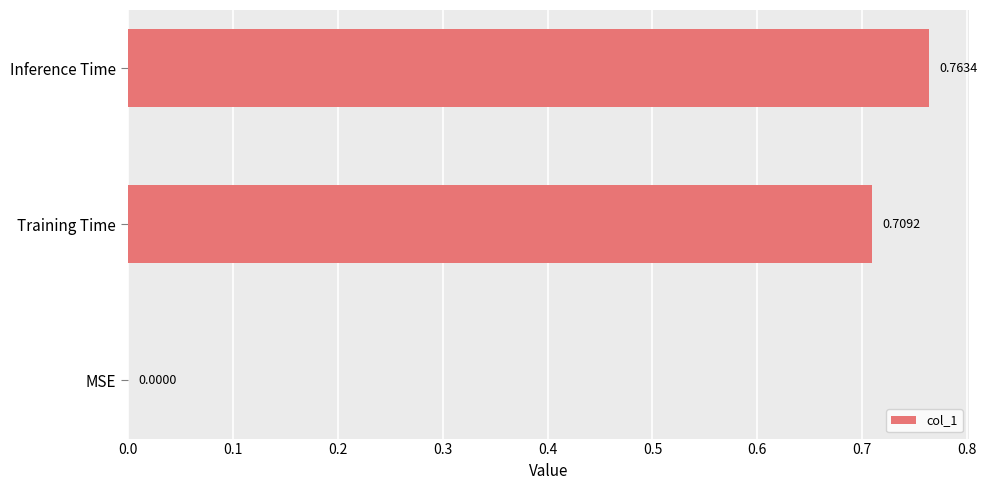

Between Inference Time and Training Time, which is larger?

Inference Time